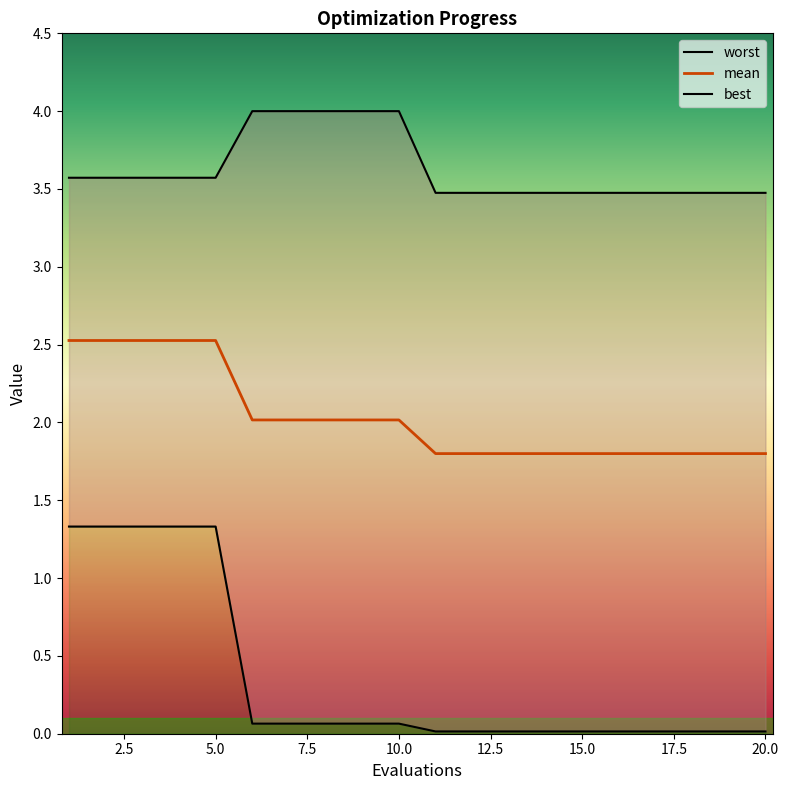

What is the maximum value for mean?

2.5